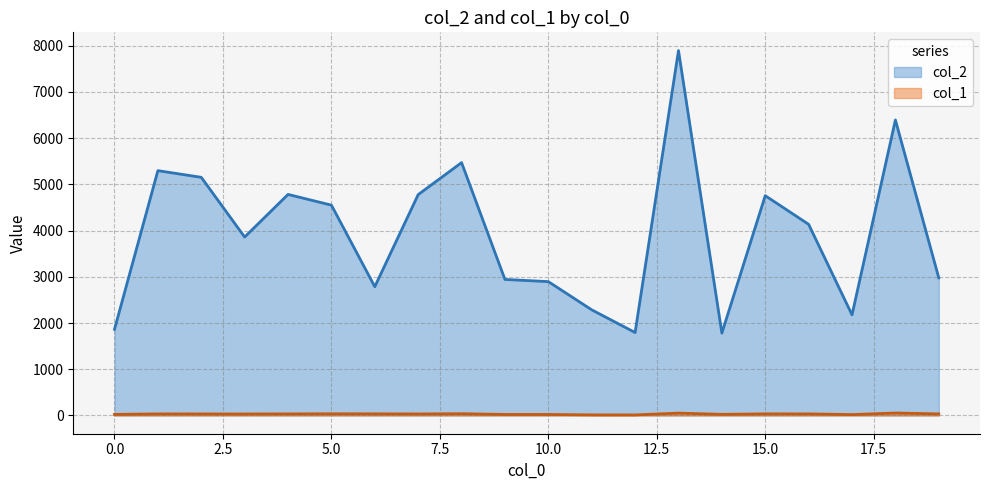

True or false: col_2 and col_1 intersect in this chart.

False